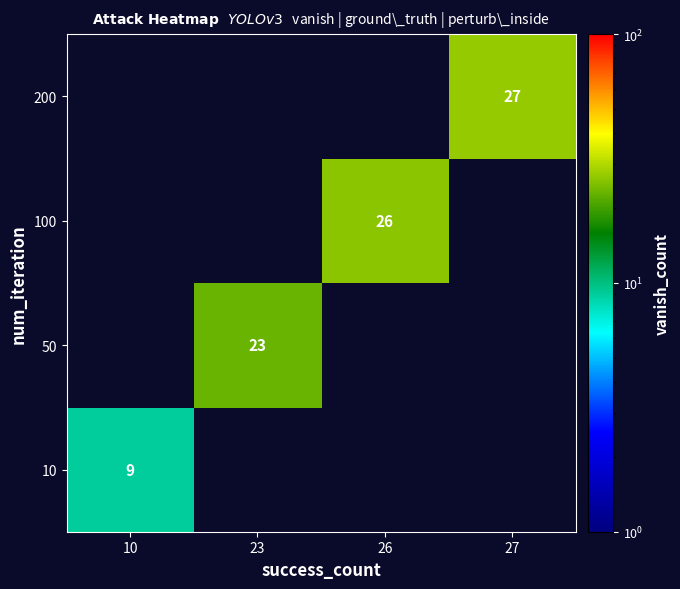

True or false: 10 has a value of 9 at 10.

True